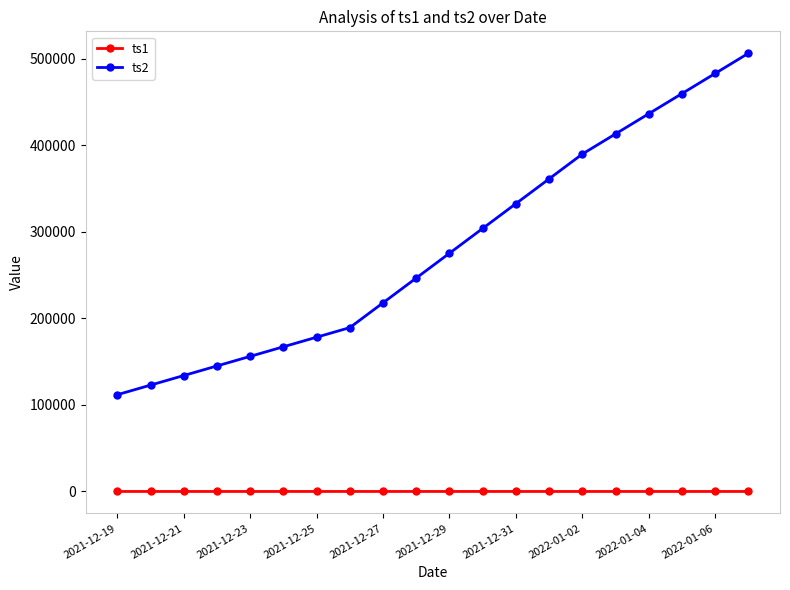

What is the maximum value shown in the chart?

506163.2